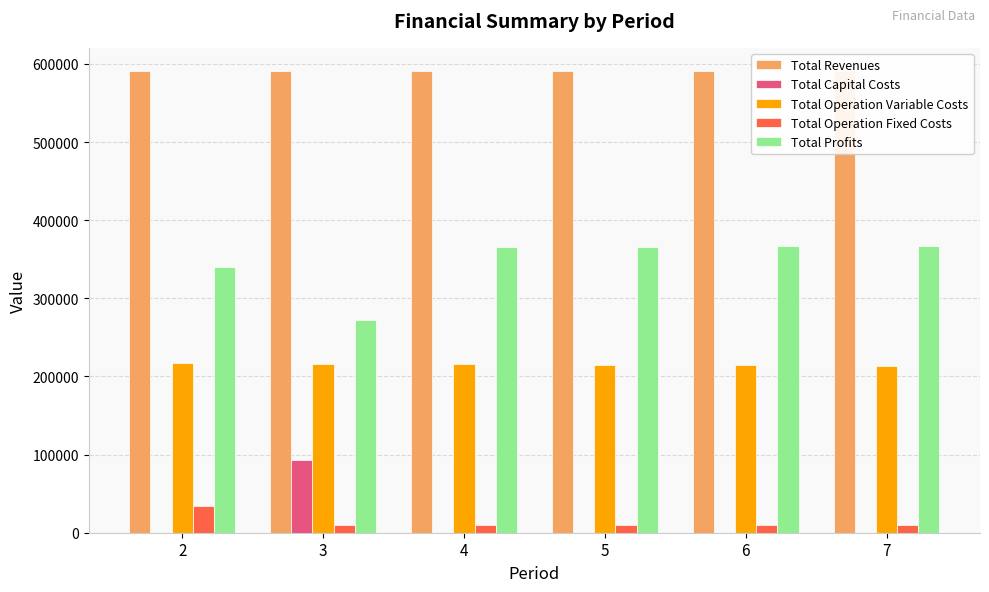

Which label corresponds to the smallest value in the chart?

2